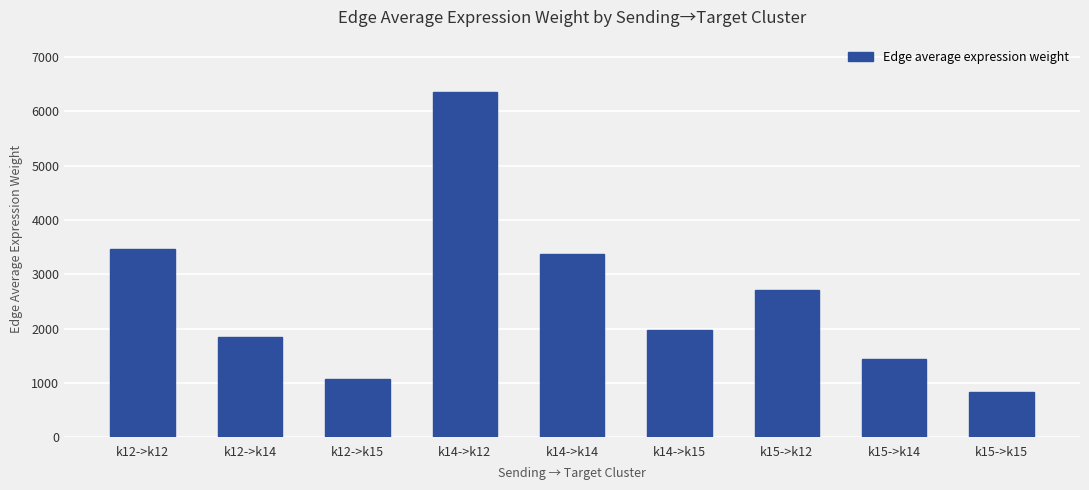

What is the average value?

2565.2